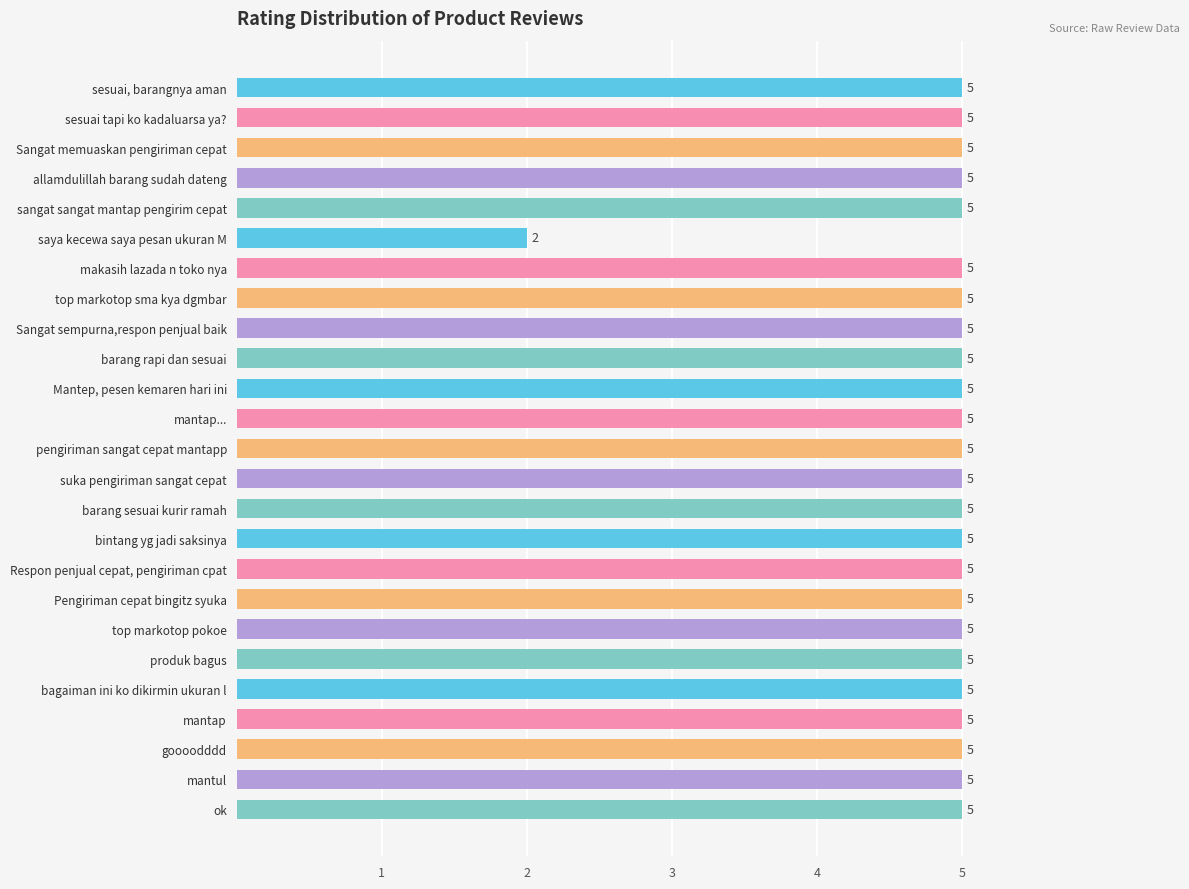

The value at allamdulillah barang sudah dateng is 3. True or false?

False